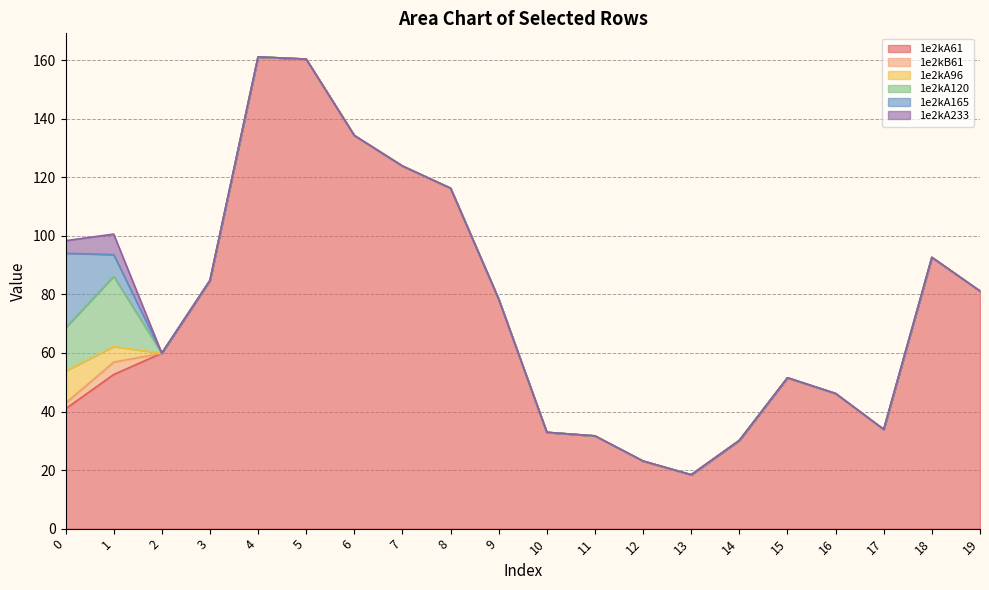

Between 3 and 6, which is larger?

6